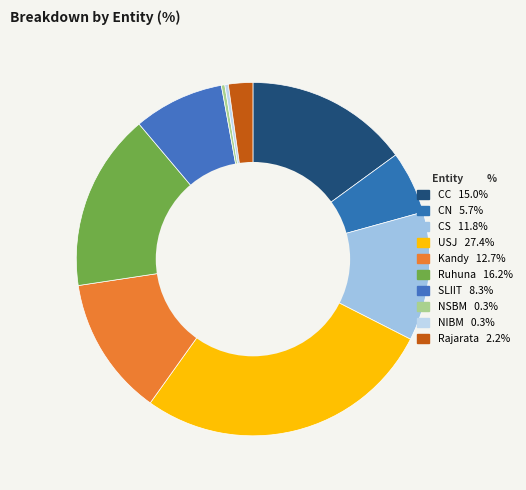

To the nearest percent, what is the difference between the largest and smallest slice percentages?

27%